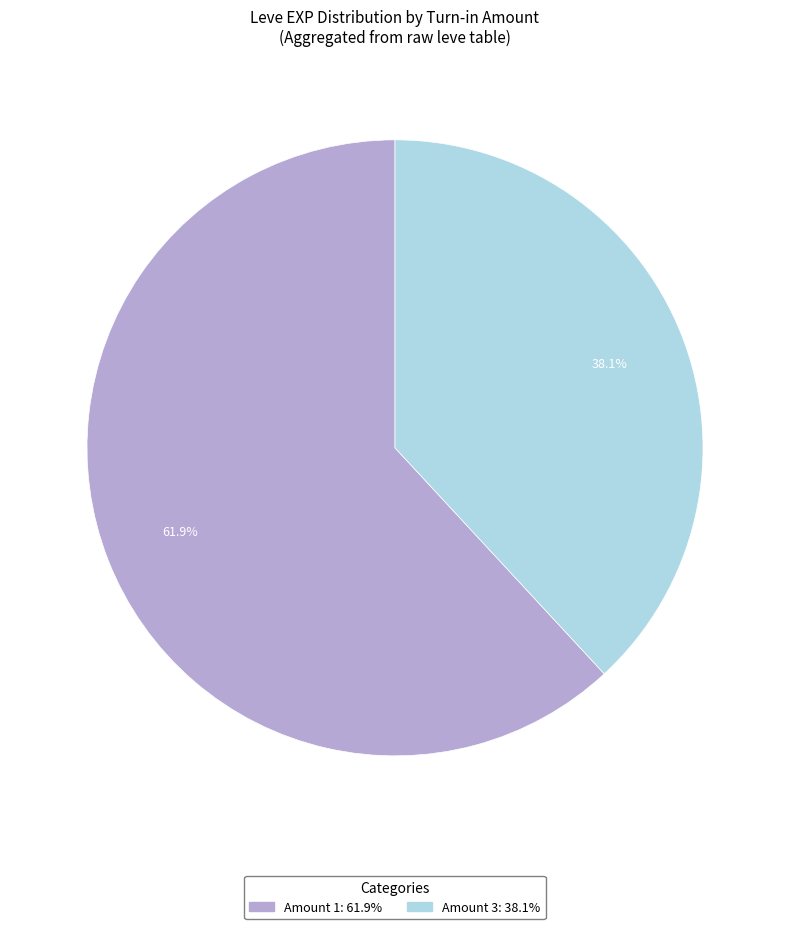

Is there a majority slice in this chart?

Yes